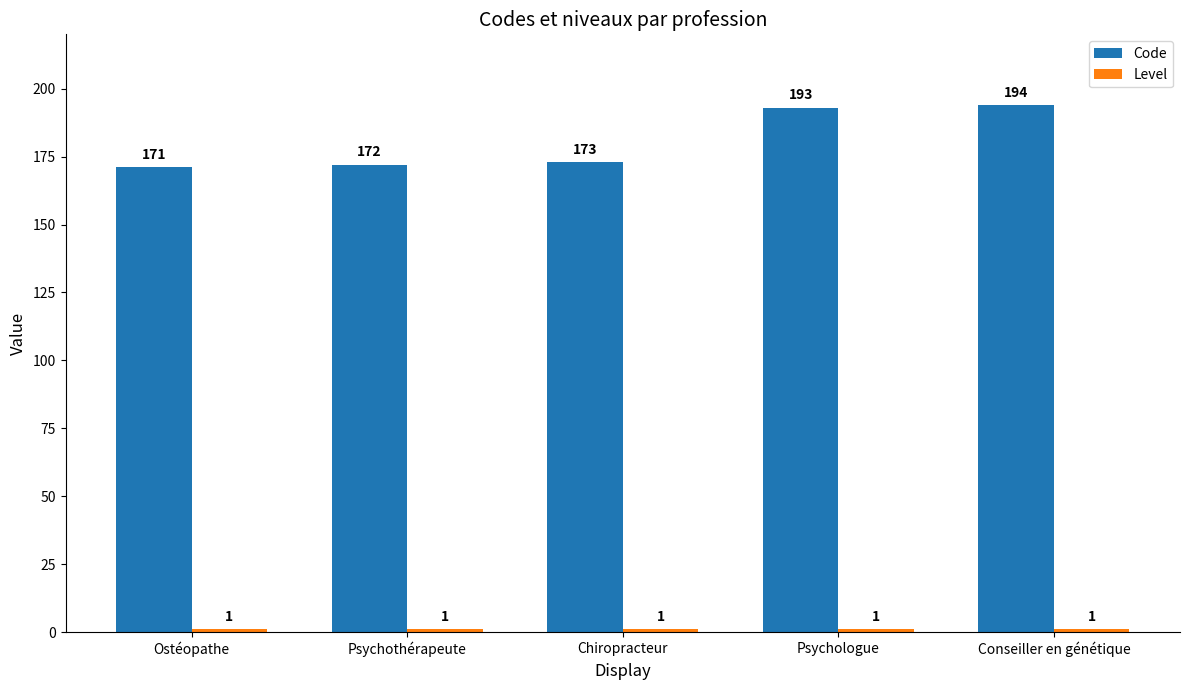

How many distinct data groups are displayed?

2